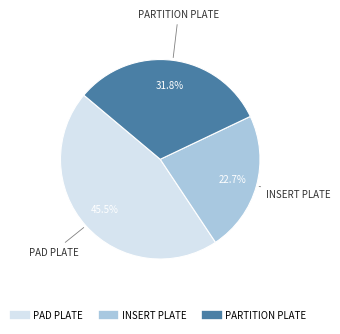

Is there any slice that represents more than half of the pie?

No